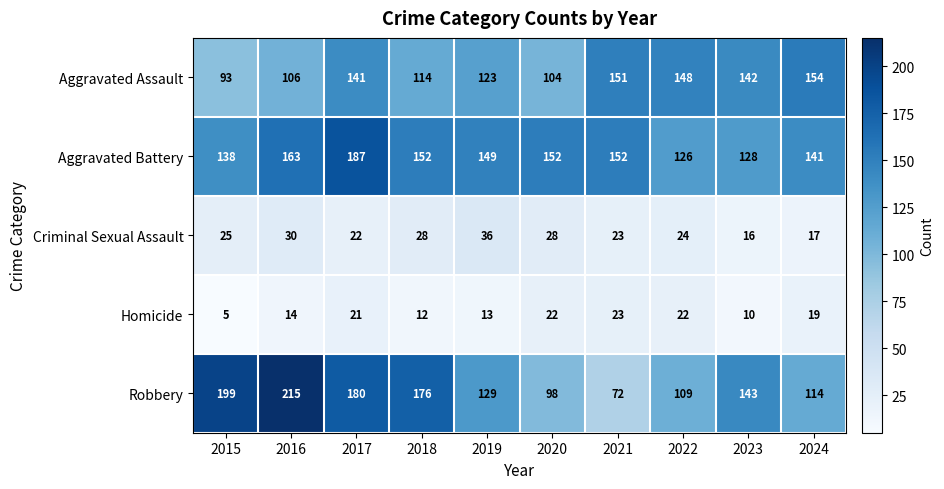

What is the difference between the second highest and second lowest values in the Robbery series?

101